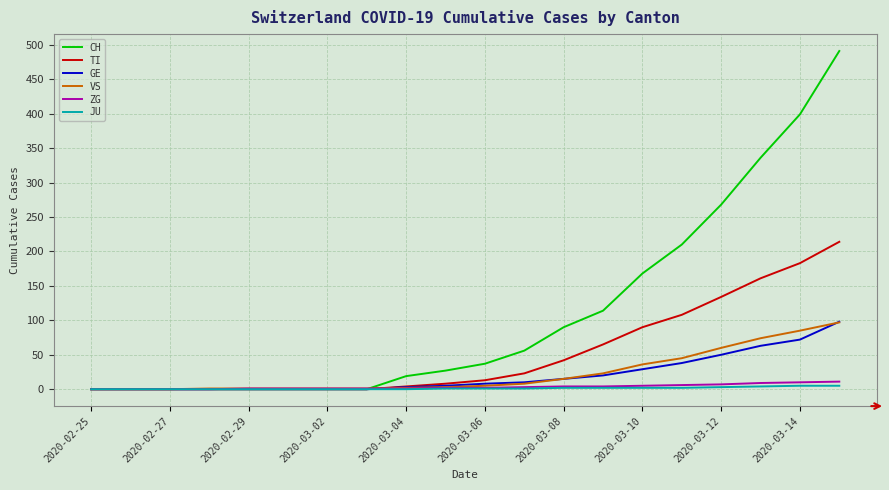

Is this an area chart (filled region under the line)?

No